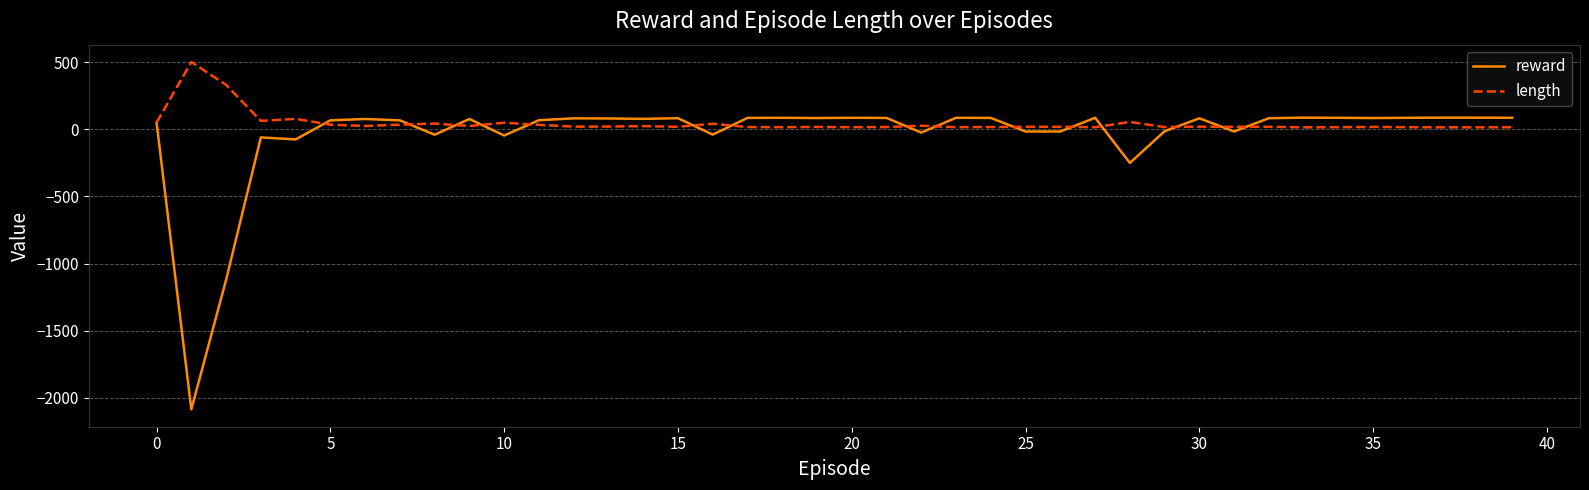

Which series has the largest range (max minus min)?

reward